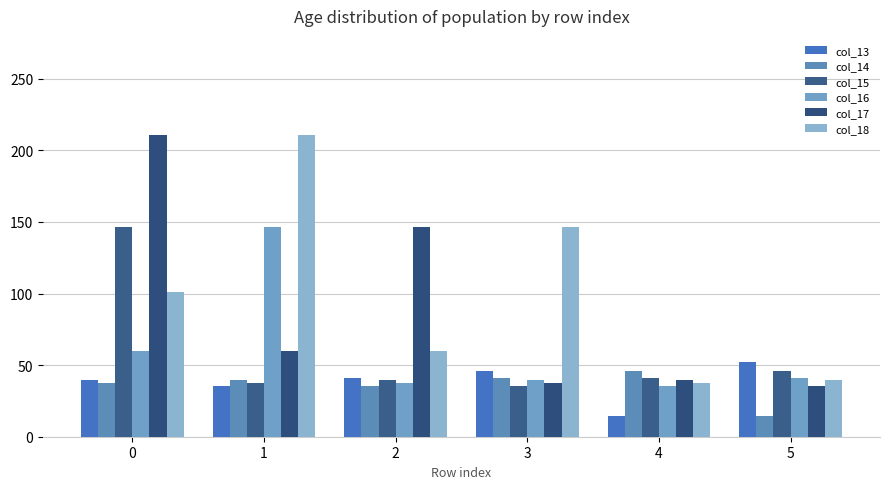

Count the number of data series in this chart.

6